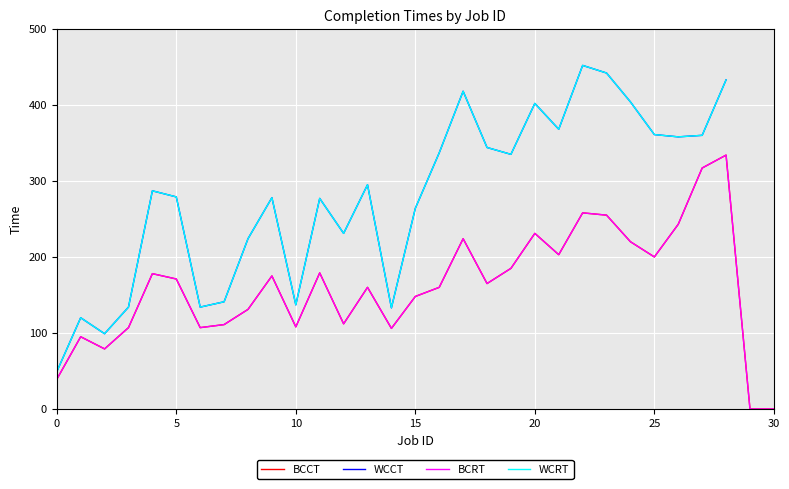

What is the sum of the BCRT values at 12 and 18?

277.0